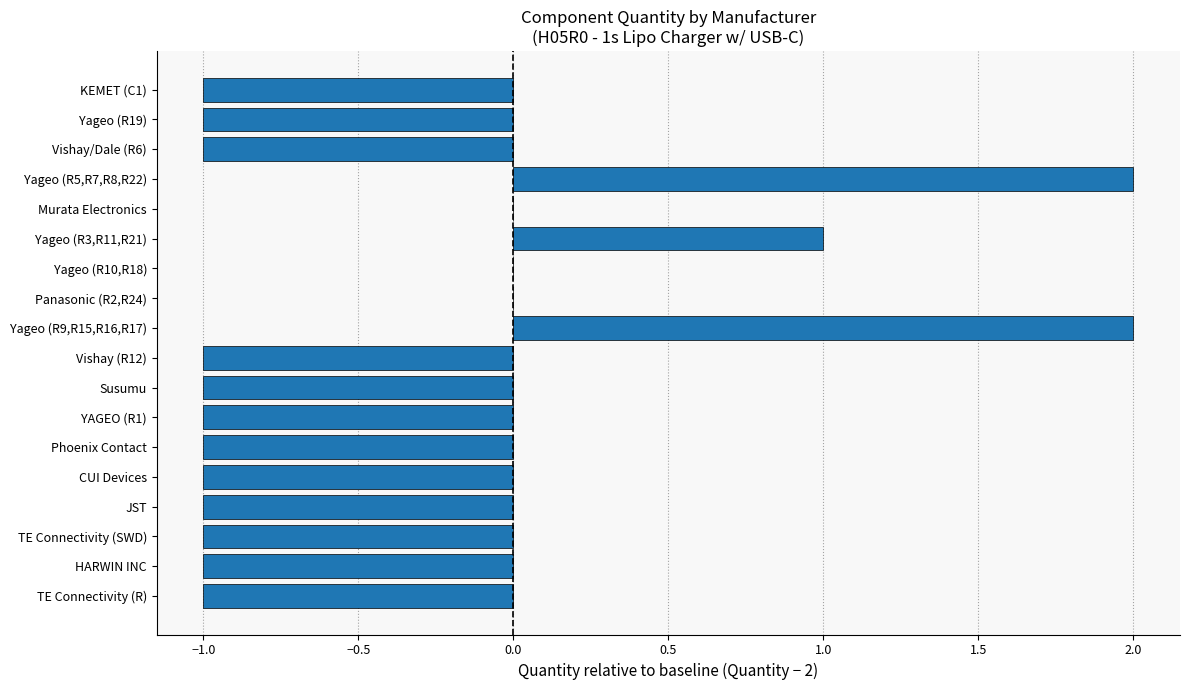

How many data points does each series have?

18